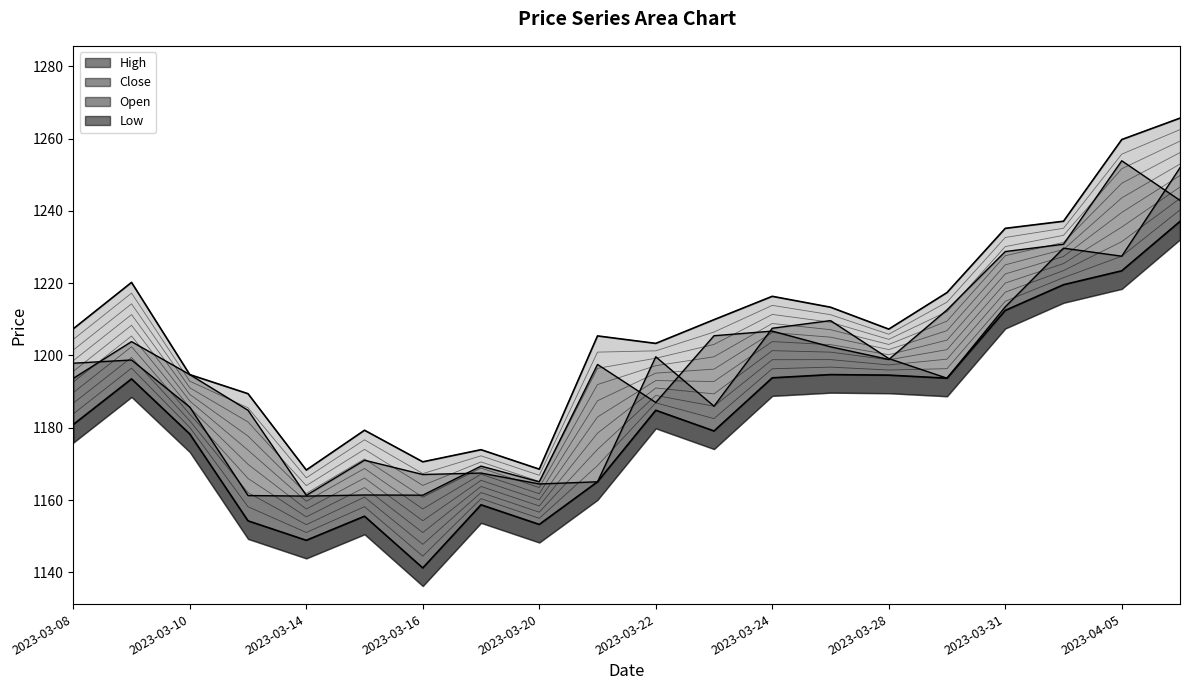

What is the sum of the High values at 2023-03-16 and 2023-03-27?

2383.9